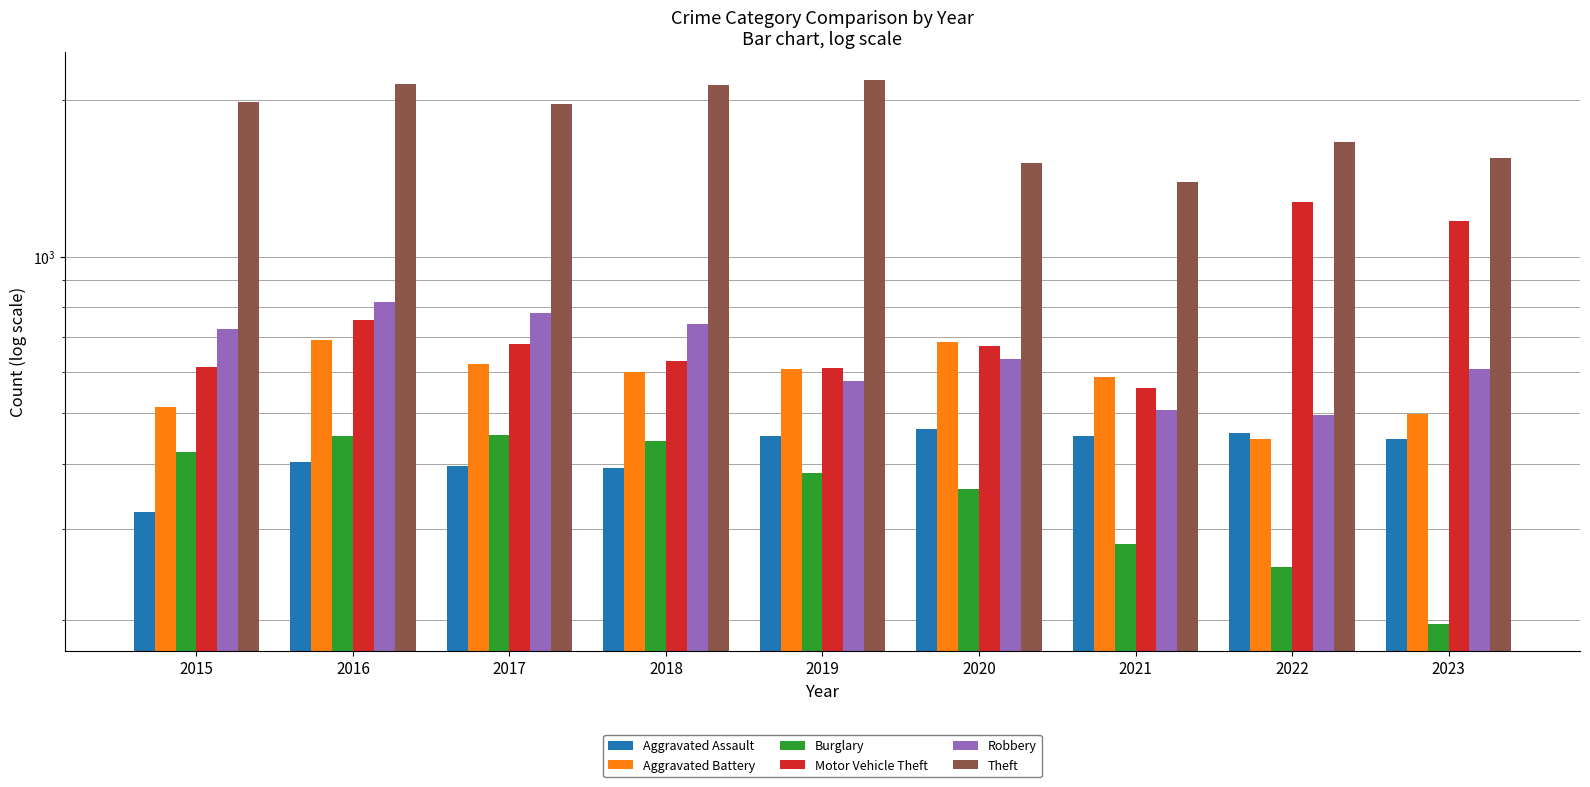

Which series has the widest spread of values?

Theft